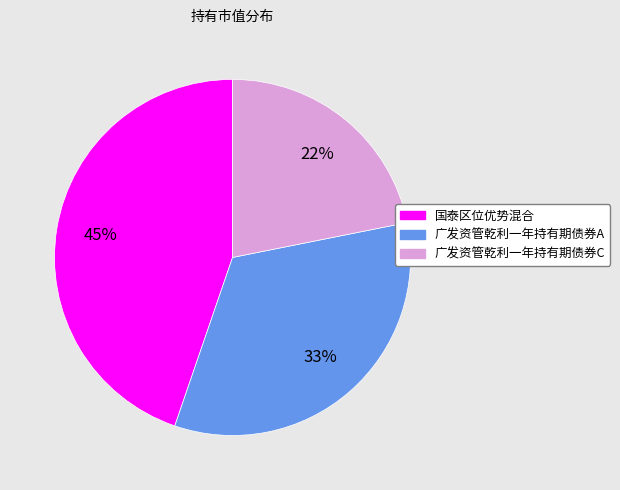

Rank the categories by value from highest to lowest.

国泰区位优势混合, 广发资管乾利一年持有期债券A, 广发资管乾利一年持有期债券C